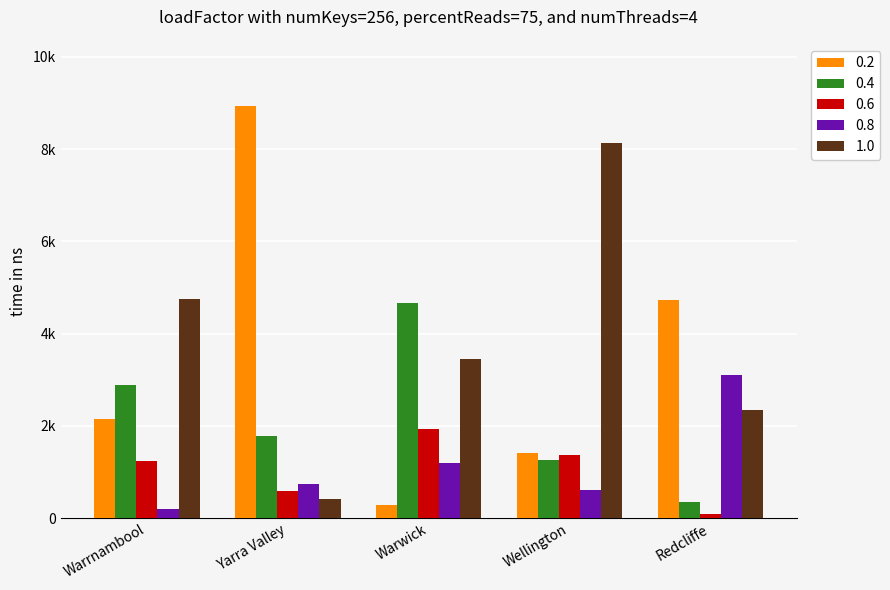

Does the chart contain any negative values?

No